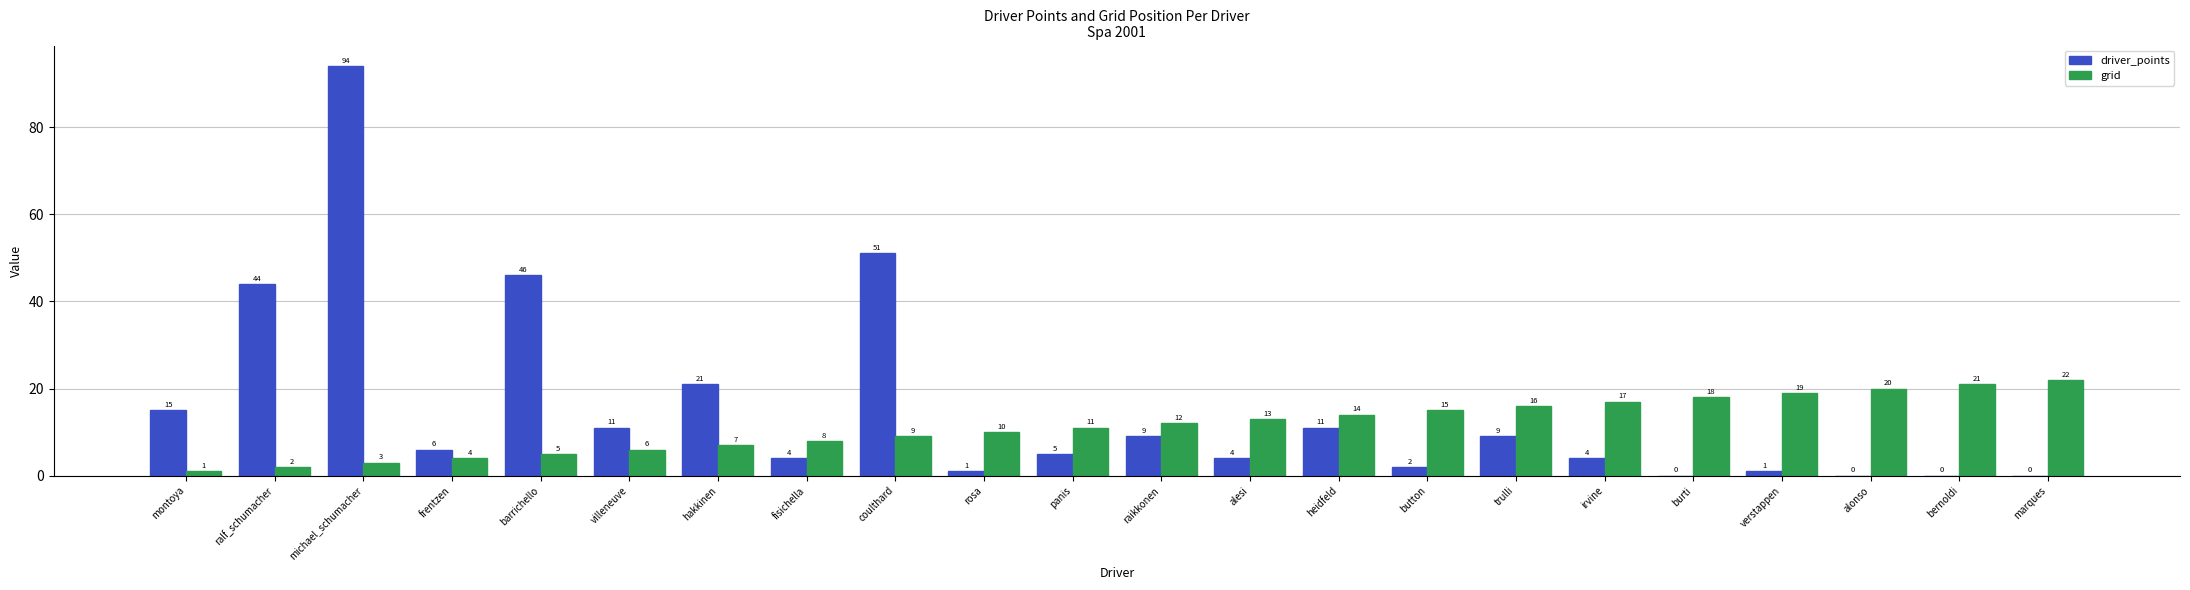

What is the highest value of the driver_points series?

94